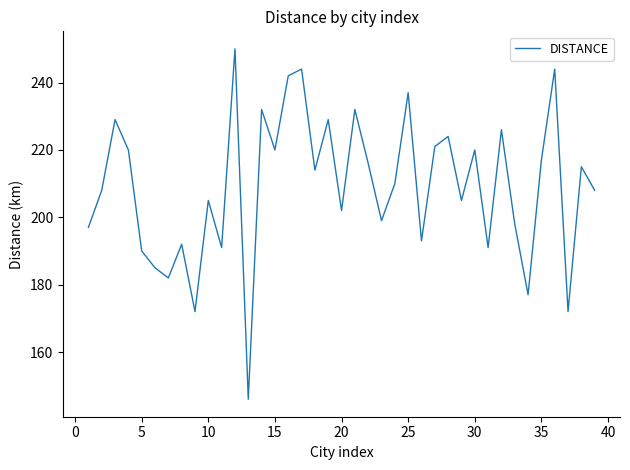

What is the difference between the maximum and minimum values?

104